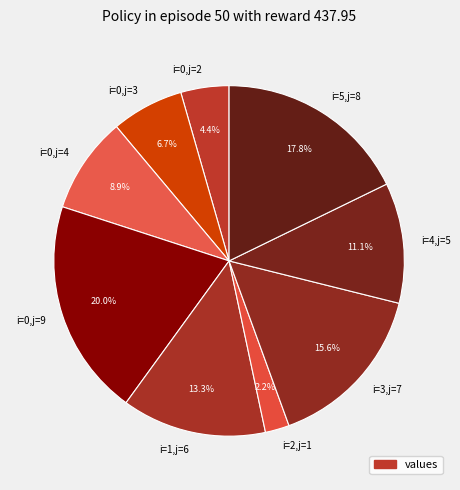

What is the ratio of the value at i=0,j=9 to the value at i=1,j=6?

1.5